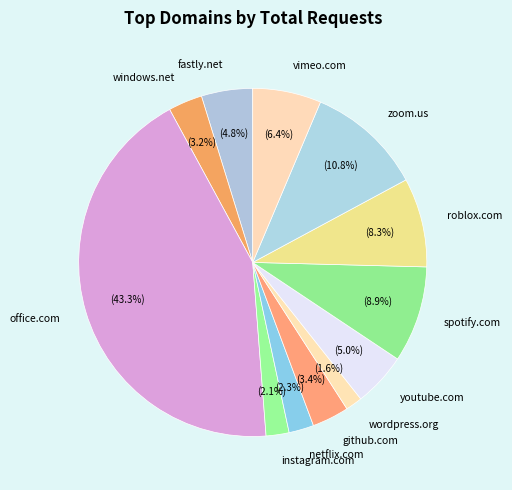

What is the smallest slice in the pie chart?

wordpress.org